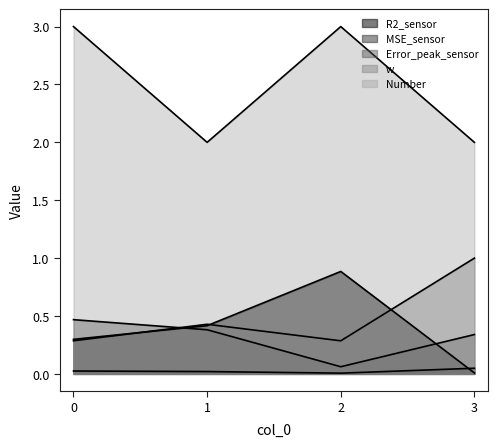

What is the sum of the w values at 1 and 3?

1.4